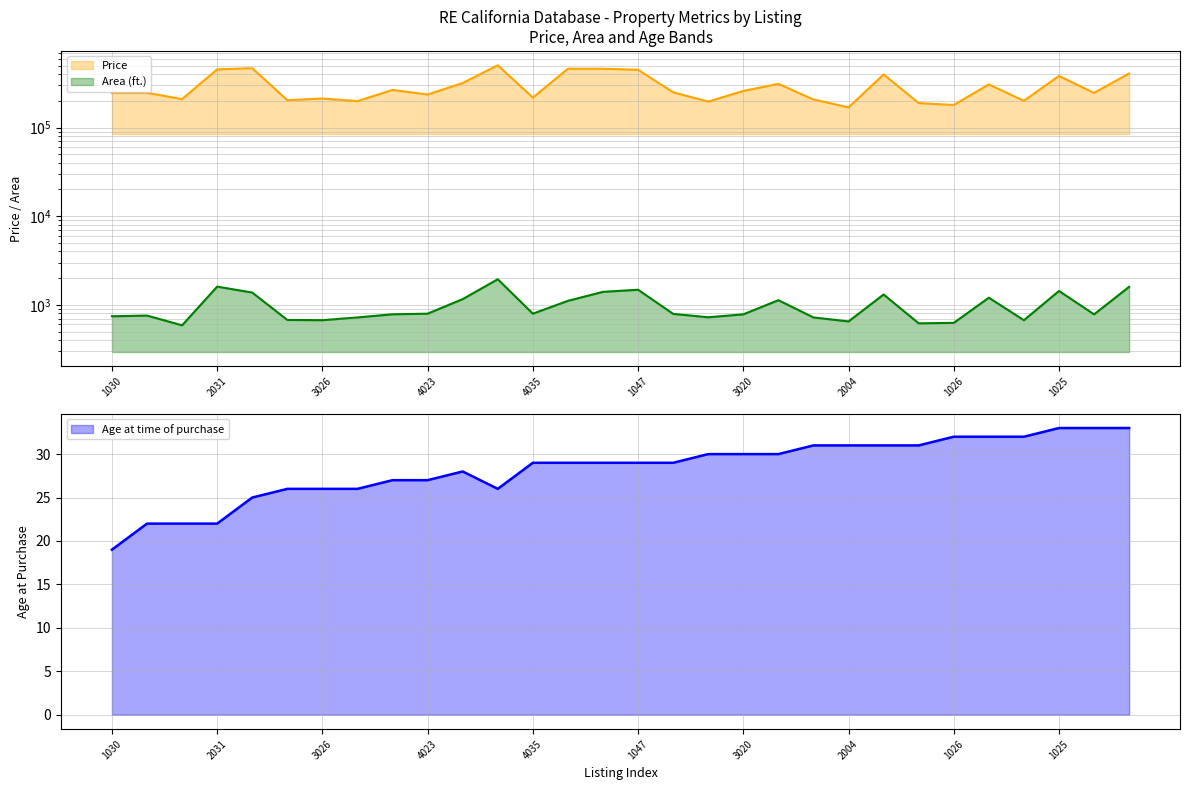

How many values in the Age at time of purchase series are below 29?

12